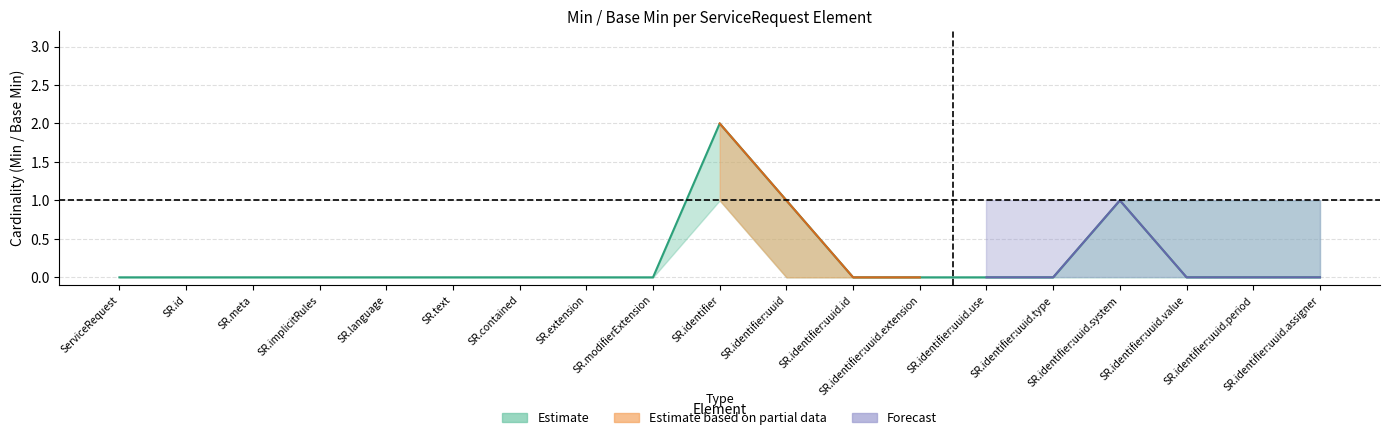

How many series are shown in this chart?

3